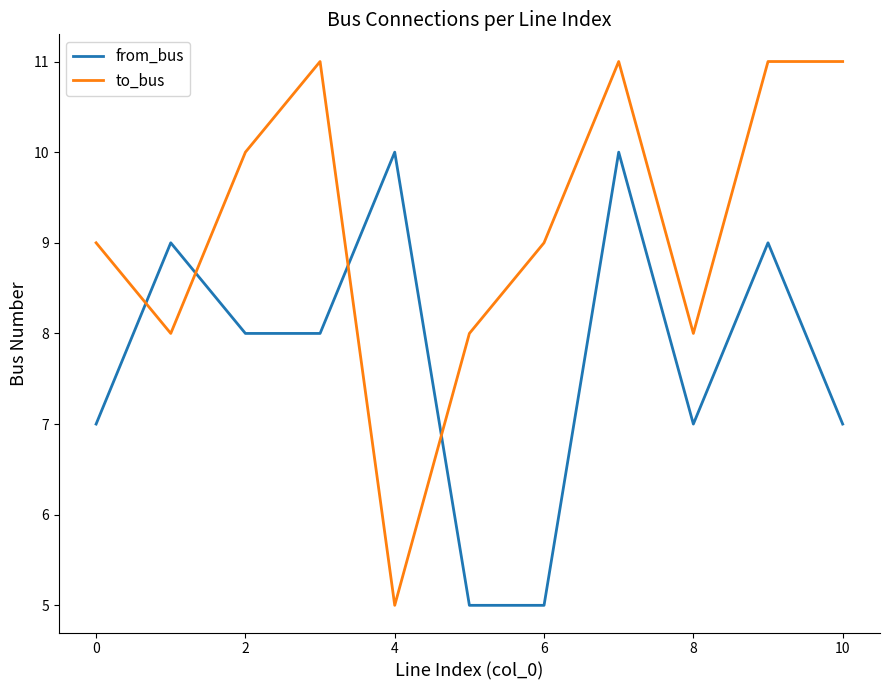

Which series has the widest spread of values?

to_bus